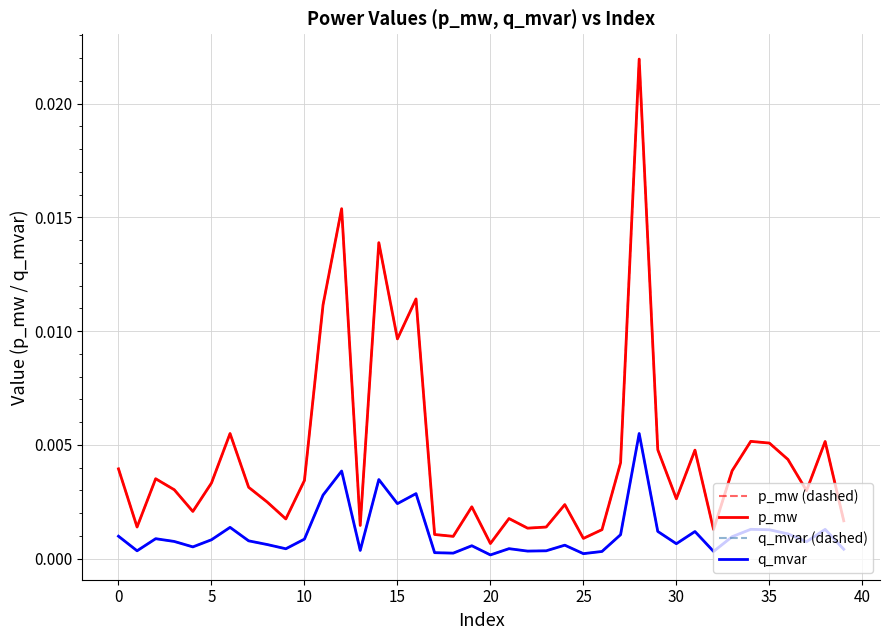

Which label corresponds to the largest value in the chart?

28